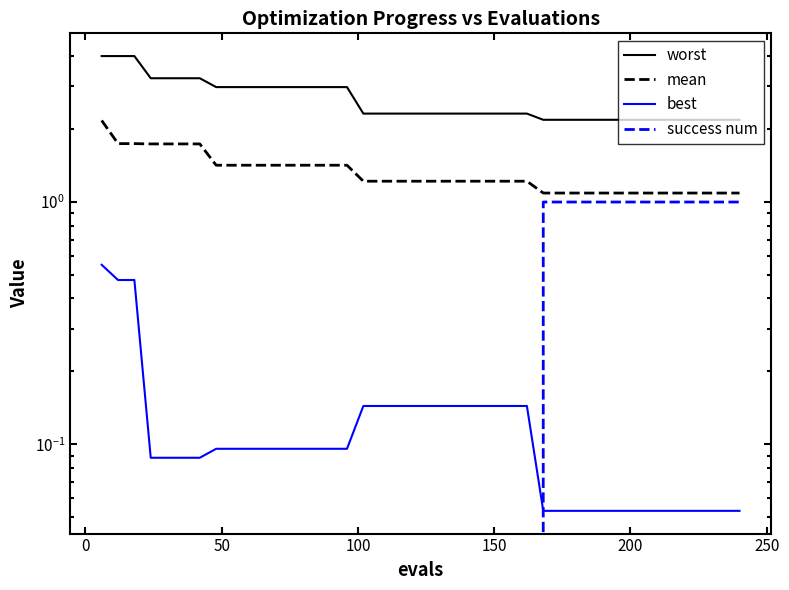

True or false: mean and success num intersect in this chart.

False